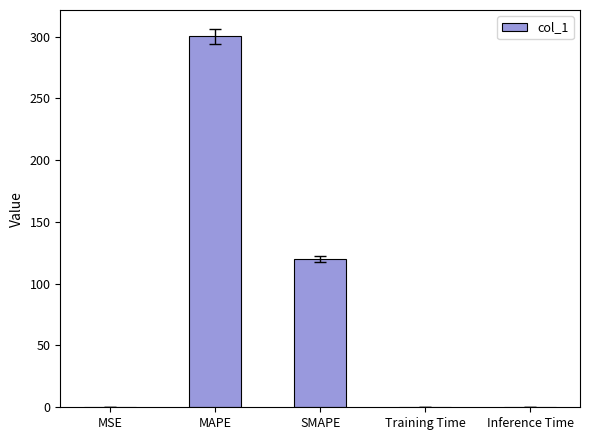

Are the bars grouped side by side (vs. stacked)?

No